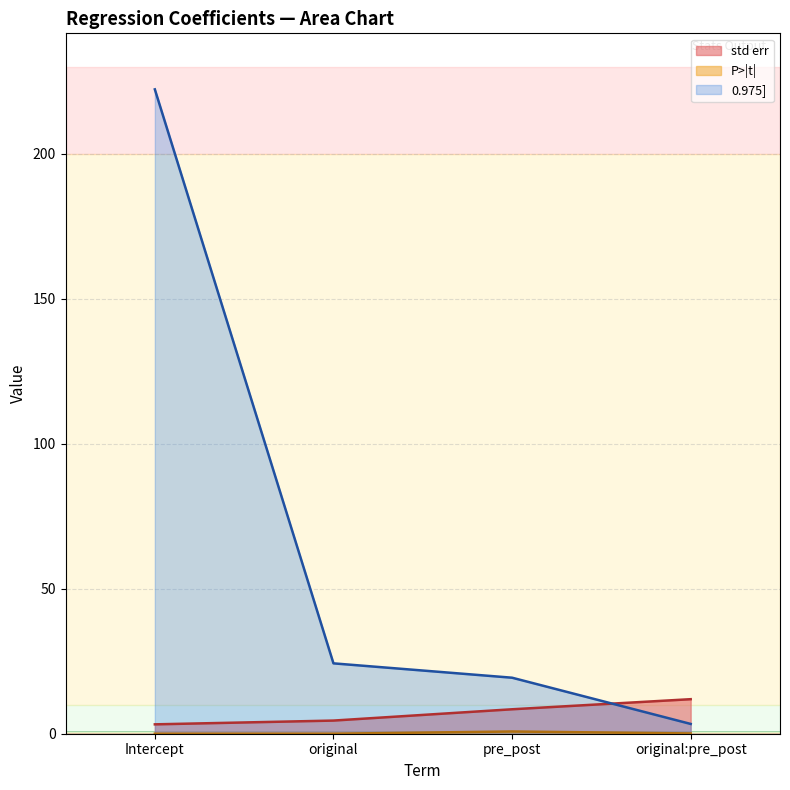

What is the label of the 1st point from the left?

Intercept